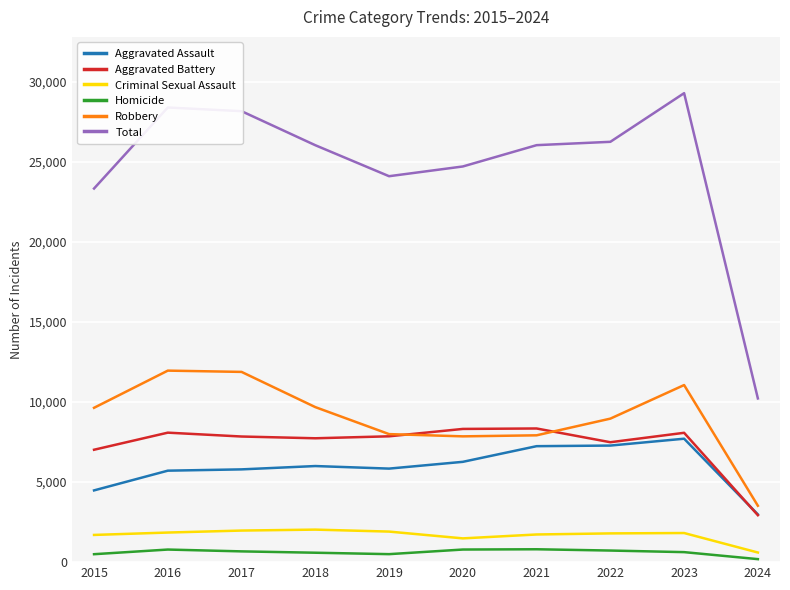

How many distinct data groups are displayed?

6